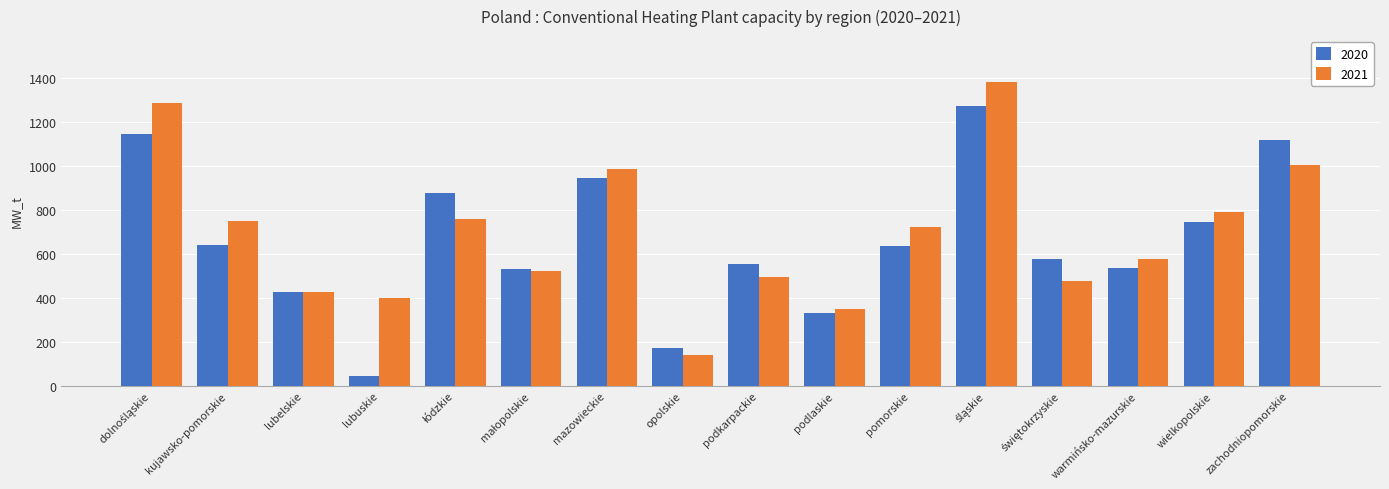

Which series has the largest total across all categories?

2021